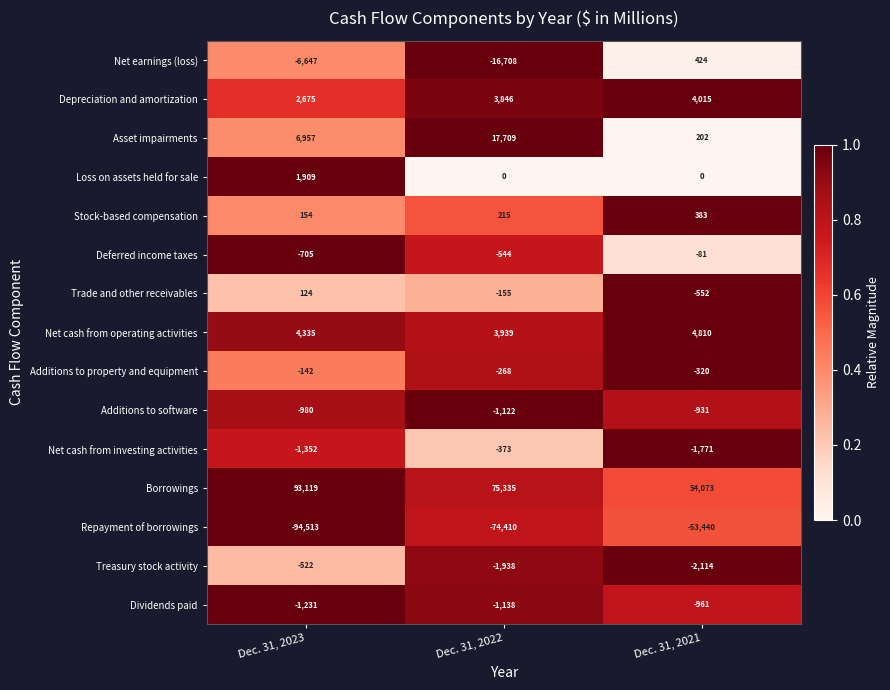

Which series has the largest total across all categories?

Borrowings